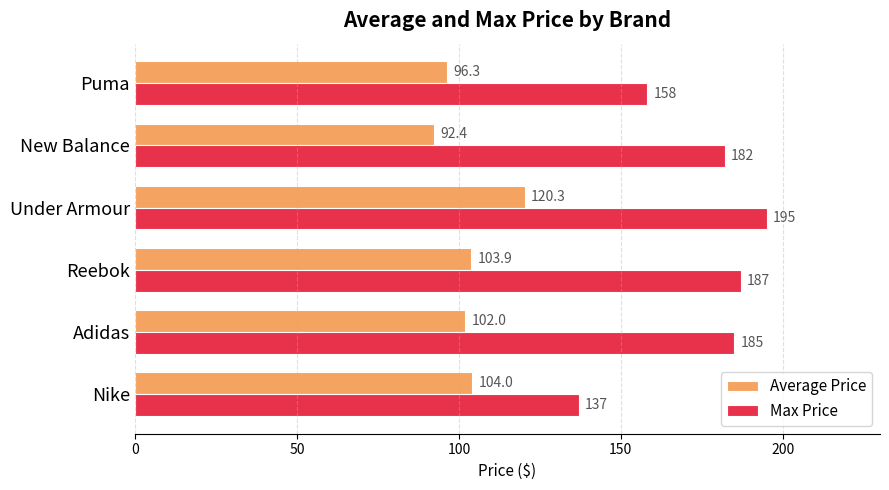

What is the spread (max minus min) of values at Adidas?

83.0